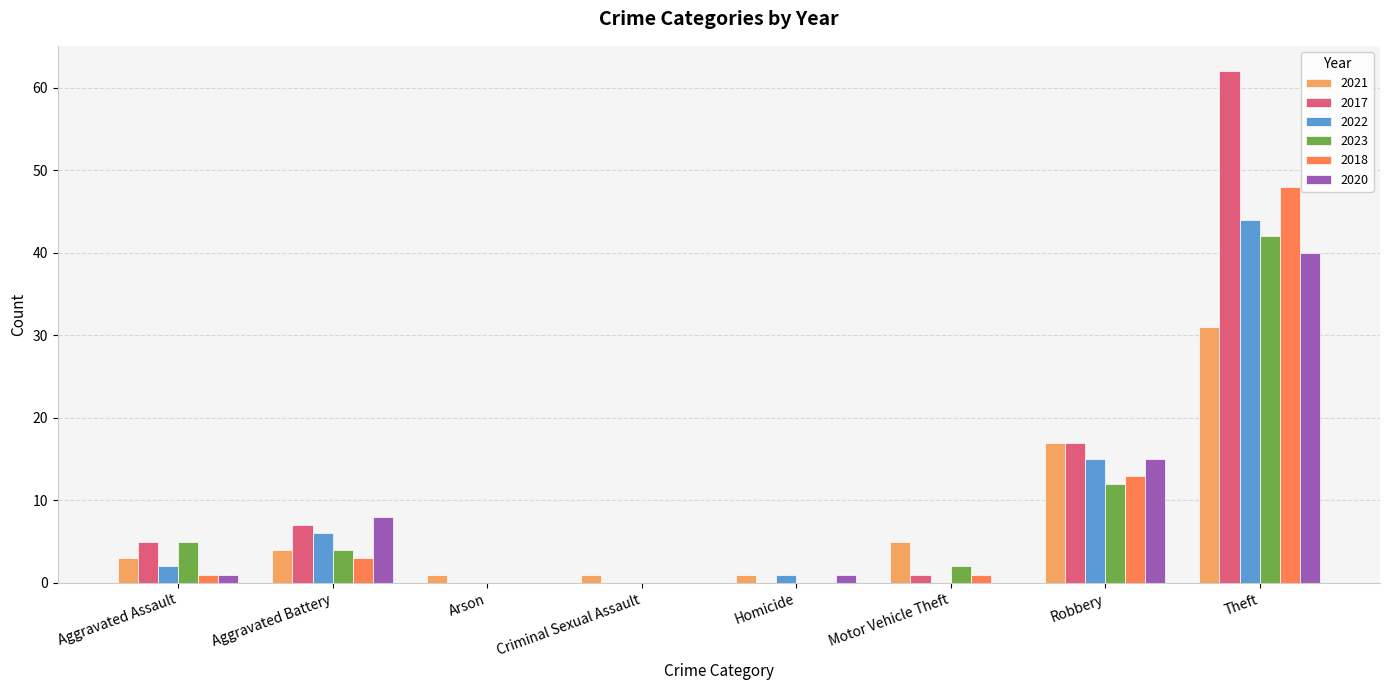

Reading left to right, extract all data points from this chart.

2021: Aggravated Assault=3	Aggravated Battery=4	Arson=1	Criminal Sexual Assault=1	Homicide=1	Motor Vehicle Theft=5	Robbery=17	Theft=31
2017: Aggravated Assault=5	Aggravated Battery=7	Arson=0	Criminal Sexual Assault=0	Homicide=0	Motor Vehicle Theft=1	Robbery=17	Theft=62
2022: Aggravated Assault=2	Aggravated Battery=6	Arson=0	Criminal Sexual Assault=0	Homicide=1	Motor Vehicle Theft=0	Robbery=15	Theft=44
2023: Aggravated Assault=5	Aggravated Battery=4	Arson=0	Criminal Sexual Assault=0	Homicide=0	Motor Vehicle Theft=2	Robbery=12	Theft=42
2018: Aggravated Assault=1	Aggravated Battery=3	Arson=0	Criminal Sexual Assault=0	Homicide=0	Motor Vehicle Theft=1	Robbery=13	Theft=48
2020: Aggravated Assault=1	Aggravated Battery=8	Arson=0	Criminal Sexual Assault=0	Homicide=1	Motor Vehicle Theft=0	Robbery=15	Theft=40